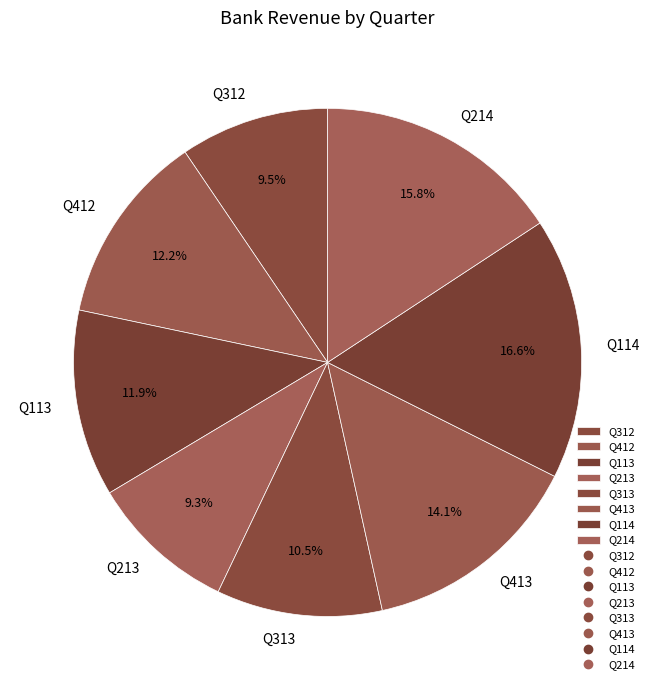

To the nearest percent, what is the average slice percentage?

12%